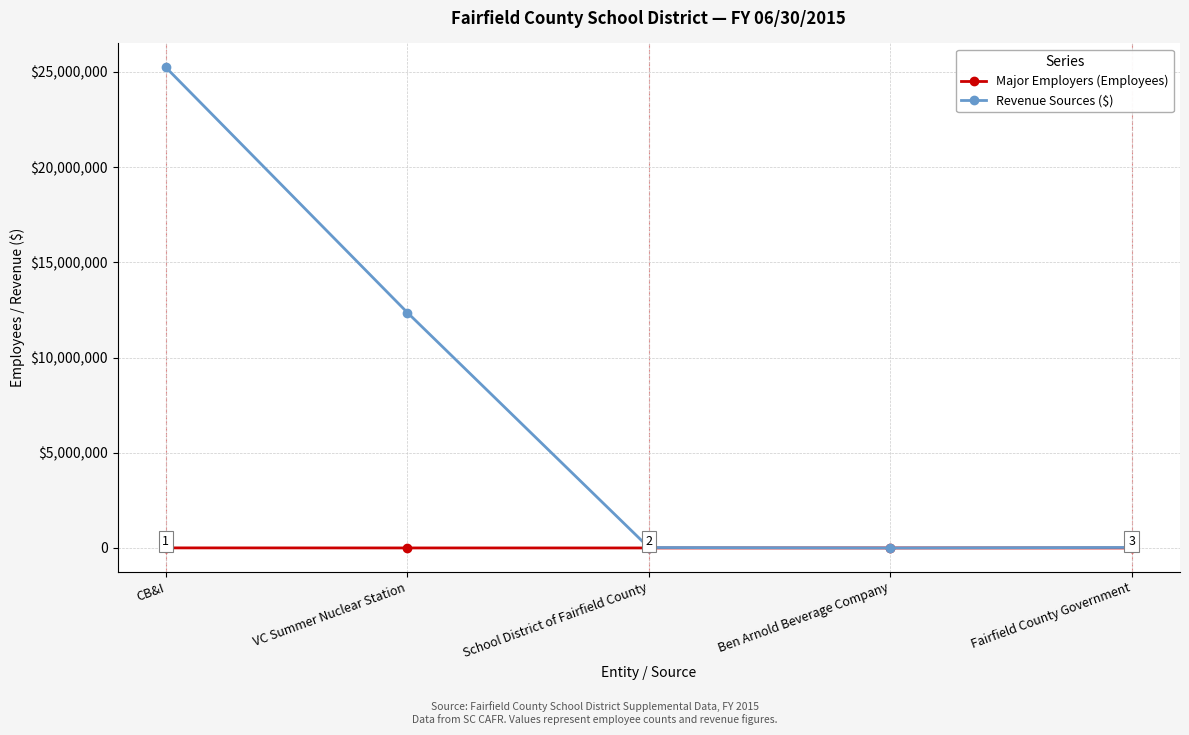

Does the chart have visible grid lines?

Yes